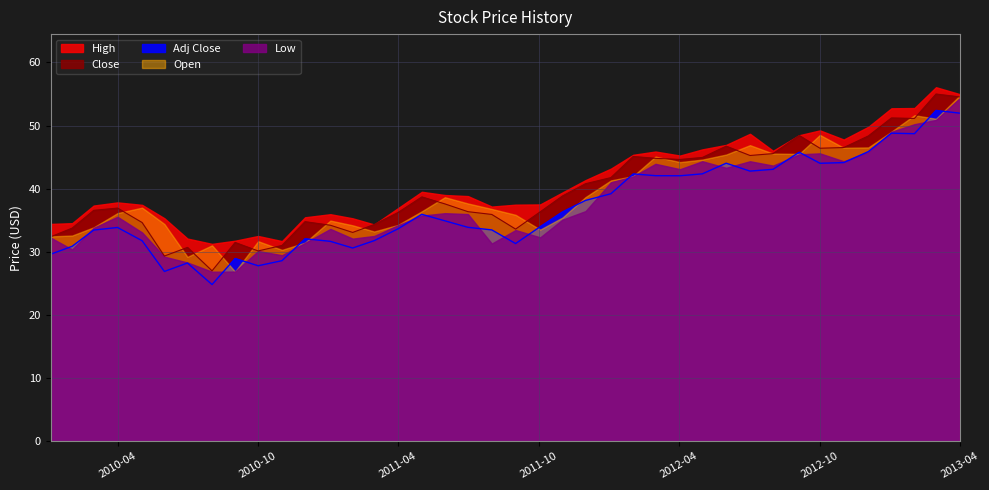

How many categories are shown in the chart?

40